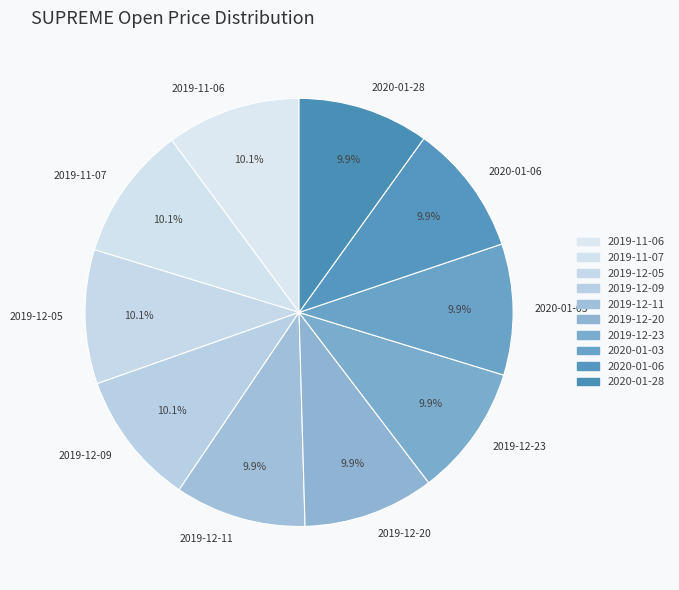

Is 2020-01-06 the majority of the pie?

No